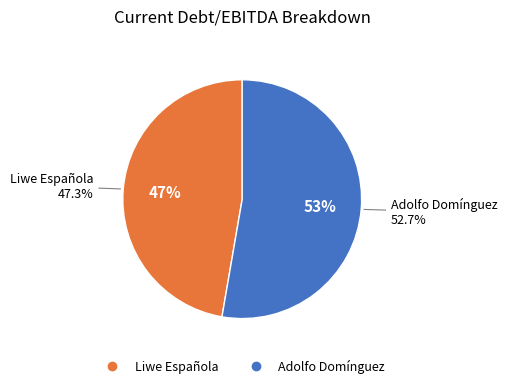

What percentage do Adolfo Domínguez, S.A. (BME:ADZ) and Liwe Española, S.A. (BDM:LIW) together represent?

100.0%